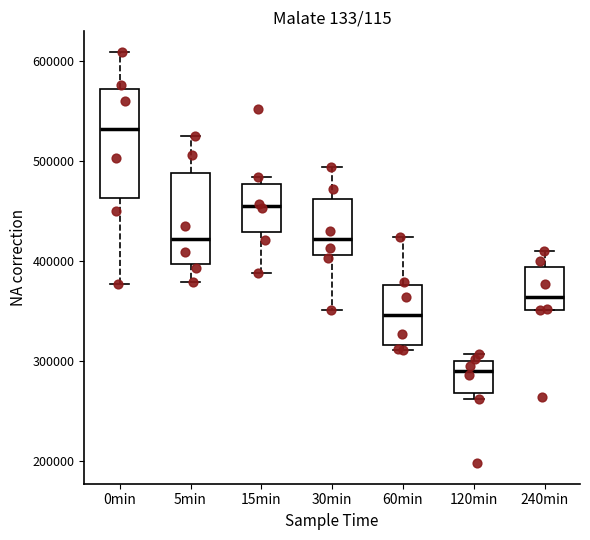

Reading left to right, transcribe this box plot: for each box, give where its median line is, the range the box spans, and where its two whiskers end, as read against the y-axis. The values are not printed on the chart, so give them approximately, as read against the axis.

0min: median 530000, box 460000 to 570000, whiskers 380000 to 610000
5min: median 420000, box 400000 to 490000, whiskers 380000 to 530000
15min: median 460000, box 430000 to 480000, whiskers 390000 to 480000 (just above the box's upper edge)
30min: median 420000, box 410000 to 460000, whiskers 350000 to 490000
60min: median 350000, box 320000 to 380000, whiskers 310000 to 420000
120min: median 290000, box 270000 to 300000, whiskers 260000 to 310000
240min: median 360000, box 350000 to 390000, whiskers 350000 to 410000